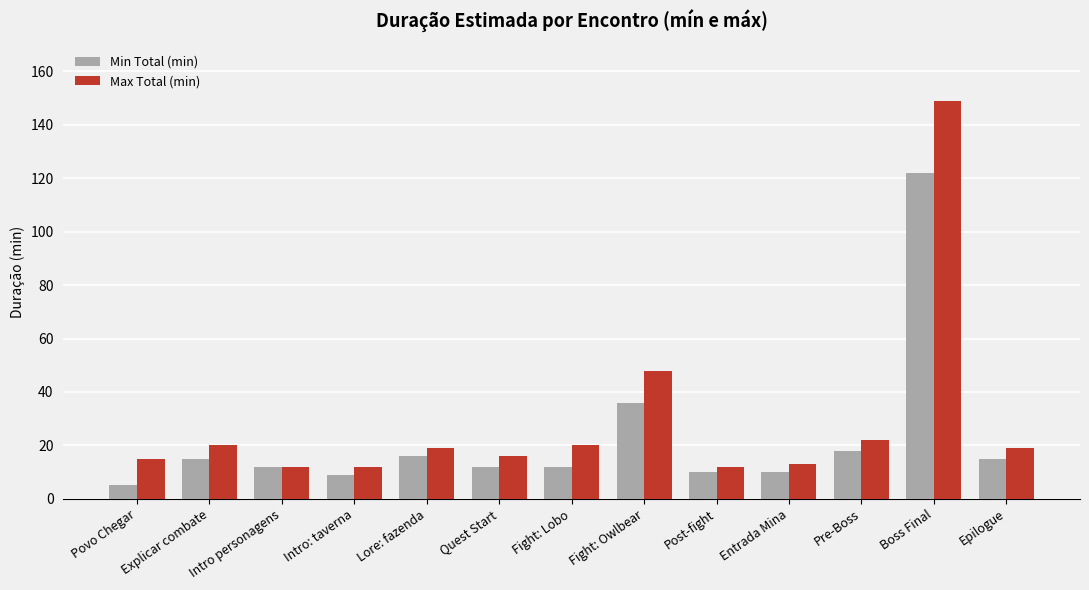

Between Fight: Lobo and Boss Final, which series saw the biggest shift?

Max Total (min)